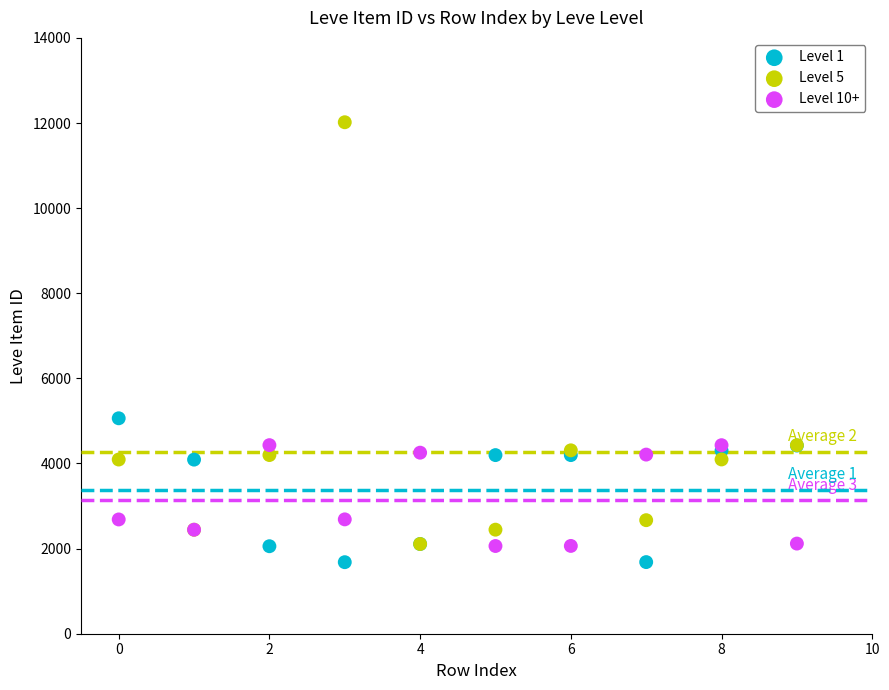

Which series has the largest Y range (max minus min)?

Level 5